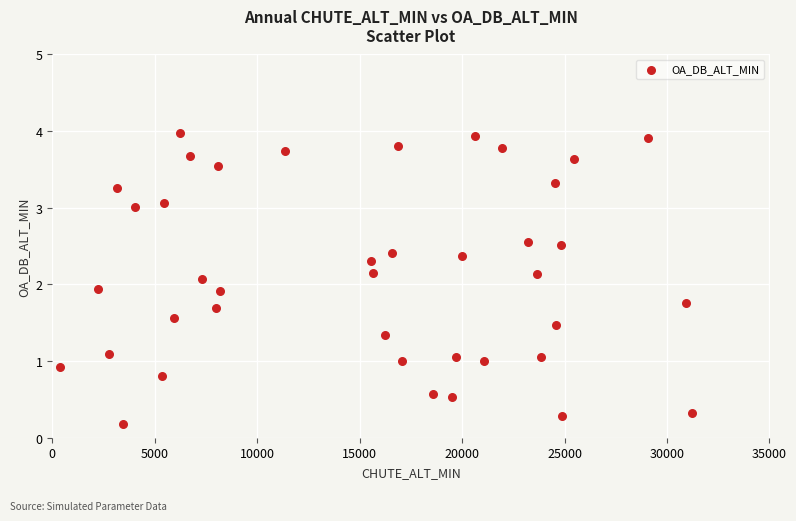

What is the range of Y values (max minus min)?

3.8